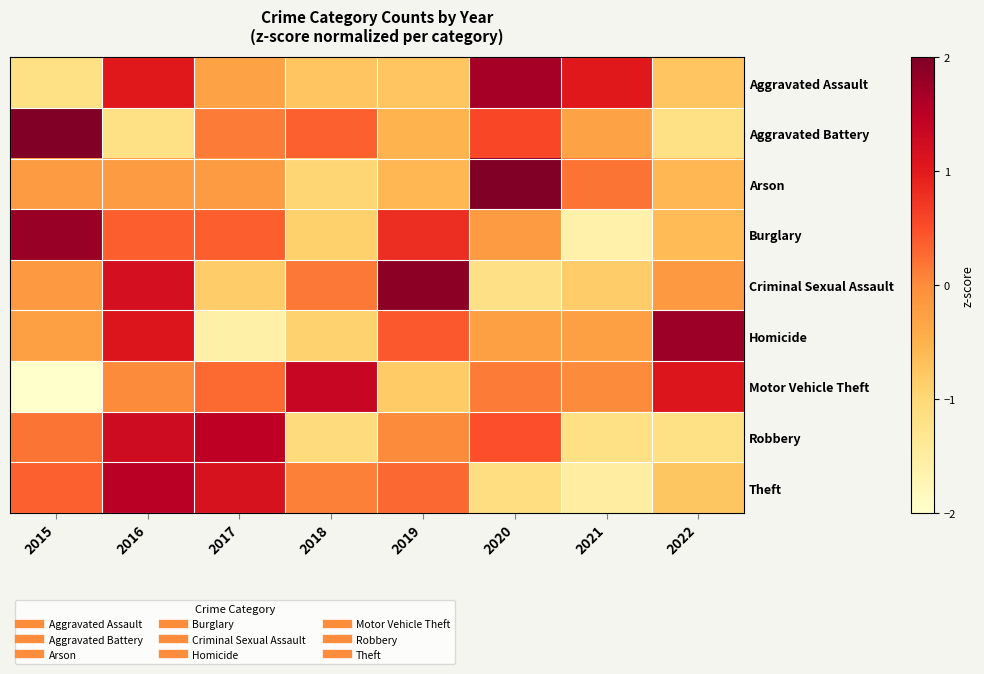

Reading left to right, extract all data points from this chart.

Aggravated Assault: 2015=-1.2	2016=1.0	2017=-0.3	2018=-0.7	2019=-0.7	2020=1.7	2021=1.0	2022=-0.7
Aggravated Battery: 2015=2.1	2016=-1.2	2017=0.1	2018=0.4	2019=-0.5	2020=0.6	2021=-0.3	2022=-1.2
Arson: 2015=-0.2	2016=-0.2	2017=-0.2	2018=-1.0	2019=-0.6	2020=2.5	2021=0.2	2022=-0.6
Burglary: 2015=1.8	2016=0.4	2017=0.4	2018=-0.9	2019=0.8	2020=-0.2	2021=-1.6	2022=-0.6
Criminal Sexual Assault: 2015=-0.2	2016=1.2	2017=-0.9	2018=0.2	2019=1.9	2020=-1.2	2021=-0.9	2022=-0.2
Homicide: 2015=-0.3	2016=1.1	2017=-1.6	2018=-0.9	2019=0.4	2020=-0.3	2021=-0.3	2022=1.8
Motor Vehicle Theft: 2015=-2.0	2016=0.0	2017=0.3	2018=1.4	2019=-0.8	2020=0.1	2021=0.0	2022=1.1
Robbery: 2015=0.2	2016=1.3	2017=1.5	2018=-1.1	2019=0.0	2020=0.5	2021=-1.2	2022=-1.2
Theft: 2015=0.4	2016=1.5	2017=1.1	2018=0.1	2019=0.3	2020=-1.1	2021=-1.5	2022=-0.8